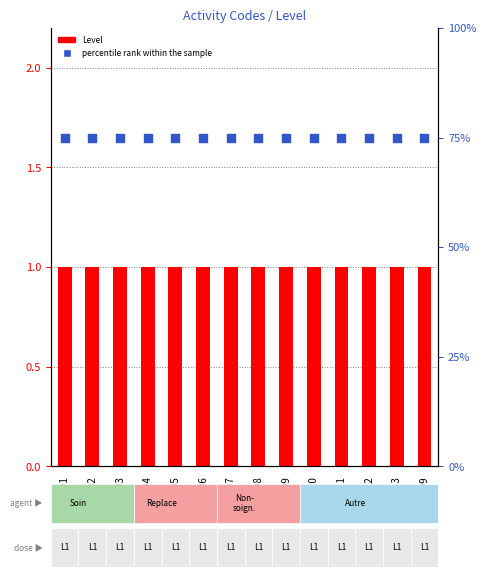

Which series has the widest spread of Y values?

Level (count)